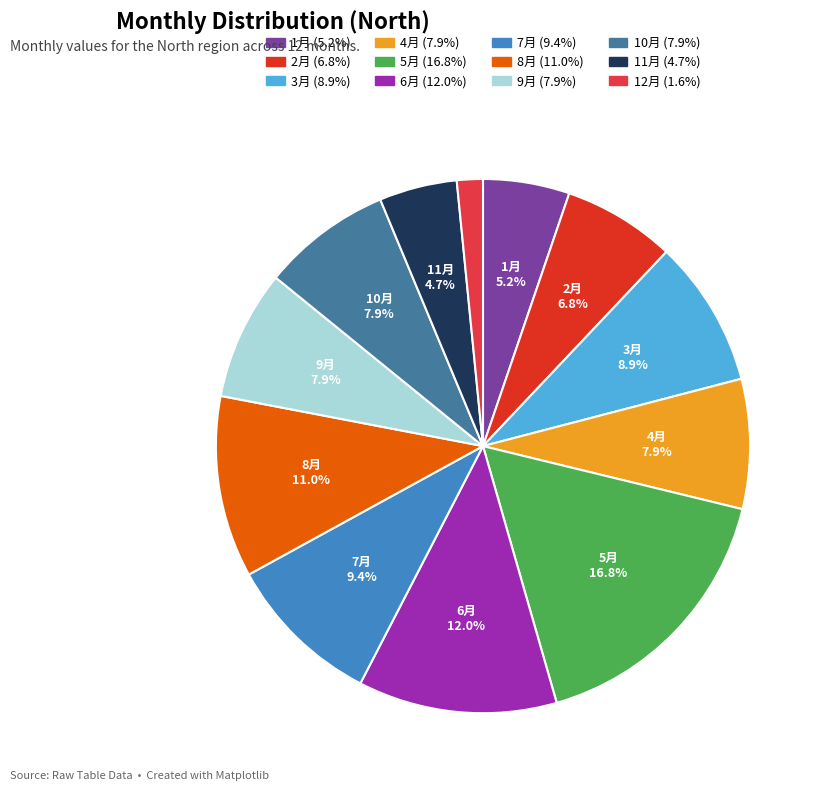

Rank the categories by value from highest to lowest.

5月, 6月, 8月, 7月, 3月, 4月, 9月, 10月, 2月, 1月, 11月, 12月